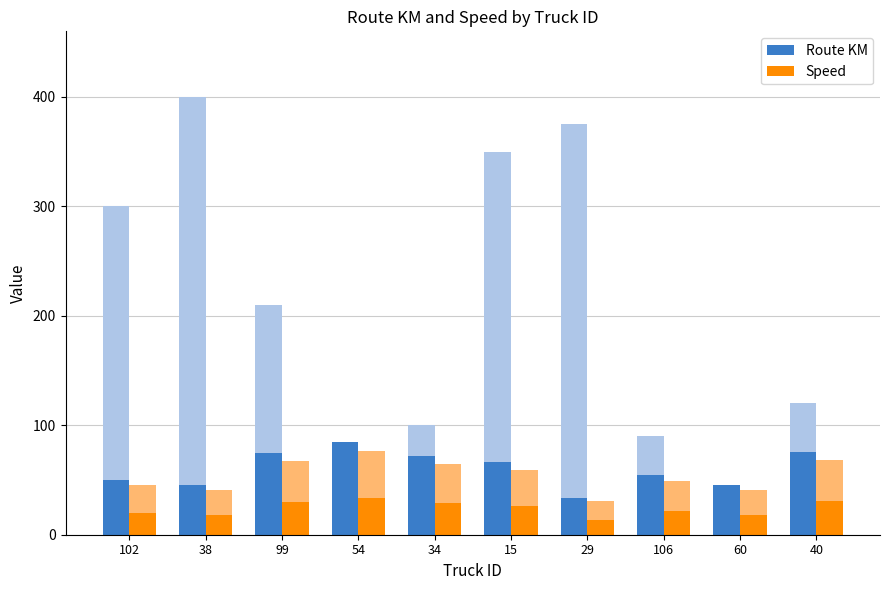

Rank the categories by Route KM value from lowest to highest.

29, 38, 60, 102, 106, 15, 34, 99, 40, 54